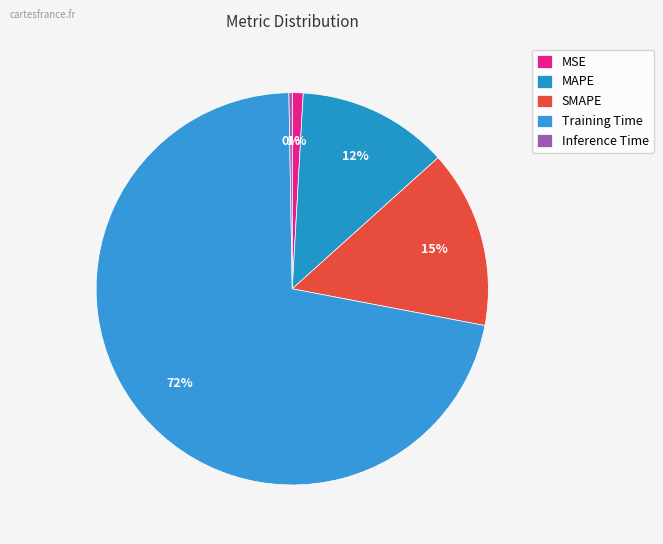

What is the largest slice in the pie chart?

Training Time